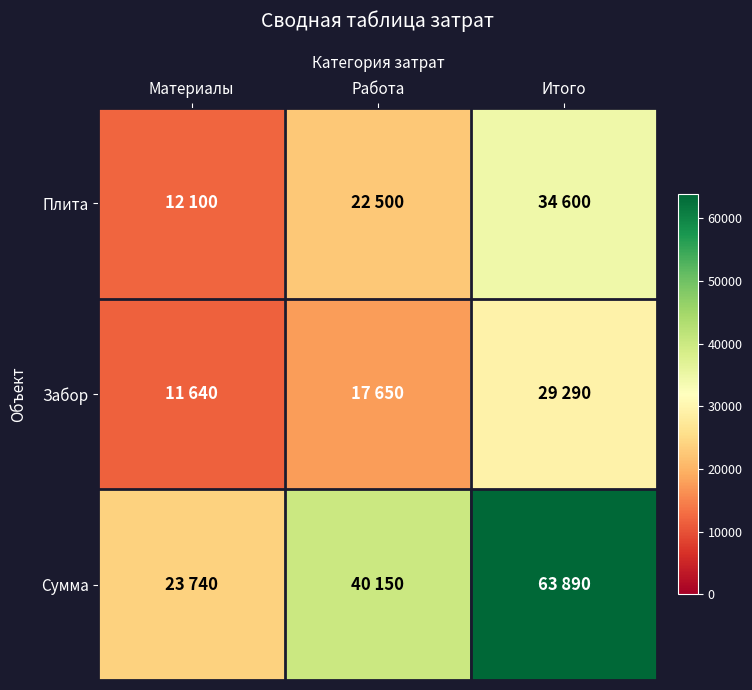

At which category is the sum across all series the highest?

Итого